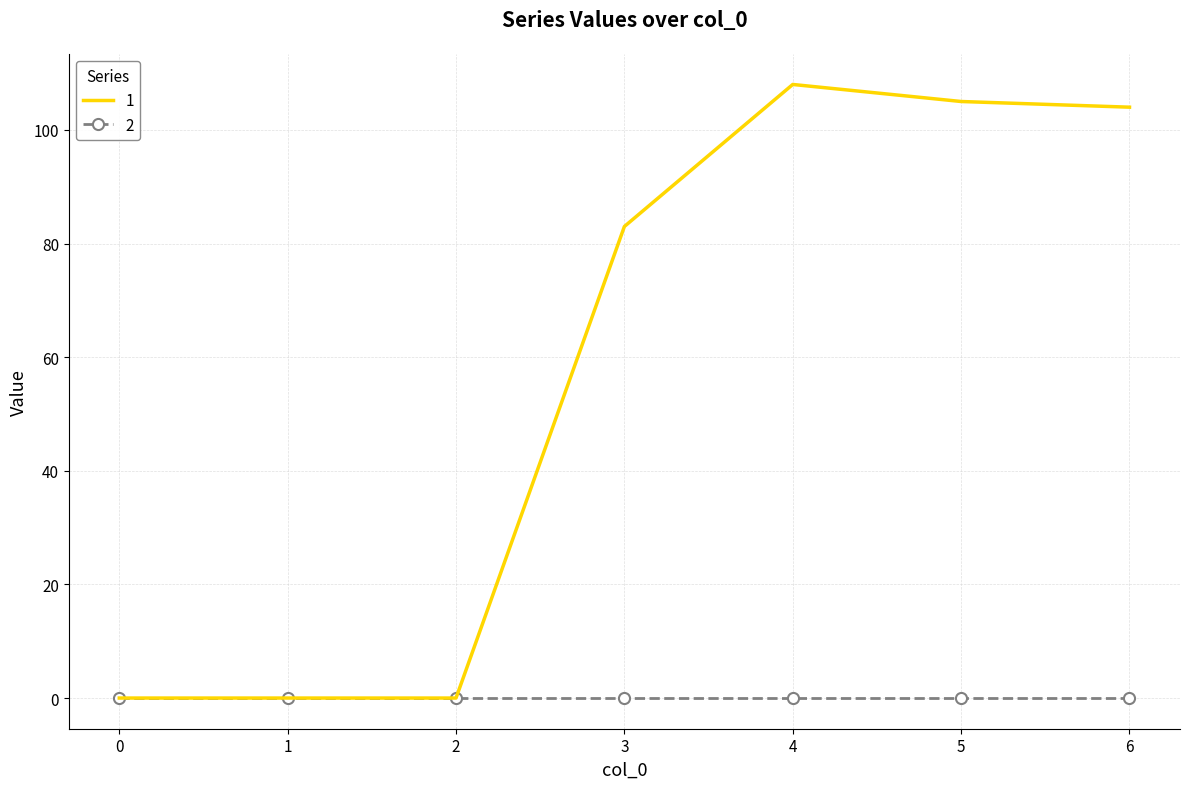

Between 1 and 5, which series saw the biggest shift?

1